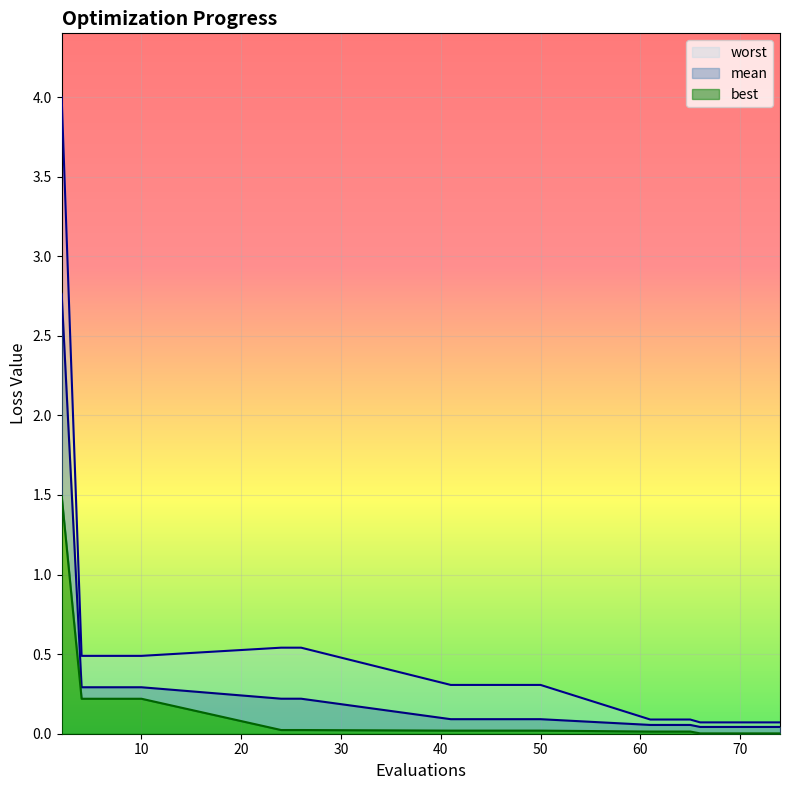

The best series shows 0.0 at 61. True or false?

True